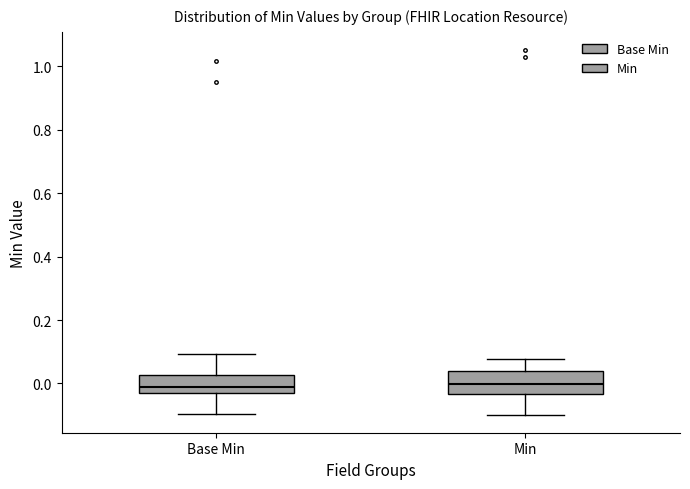

Where is the upper edge of the box for Min on the y-axis? The values are not printed on the chart, so give them approximately, as read against the axis.

0.04